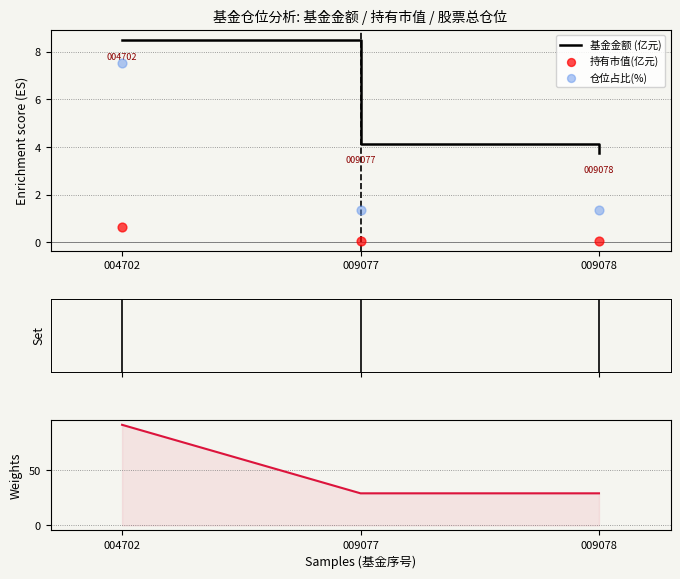

At which label does 基金金额 (亿元) first exceed 4?

004702